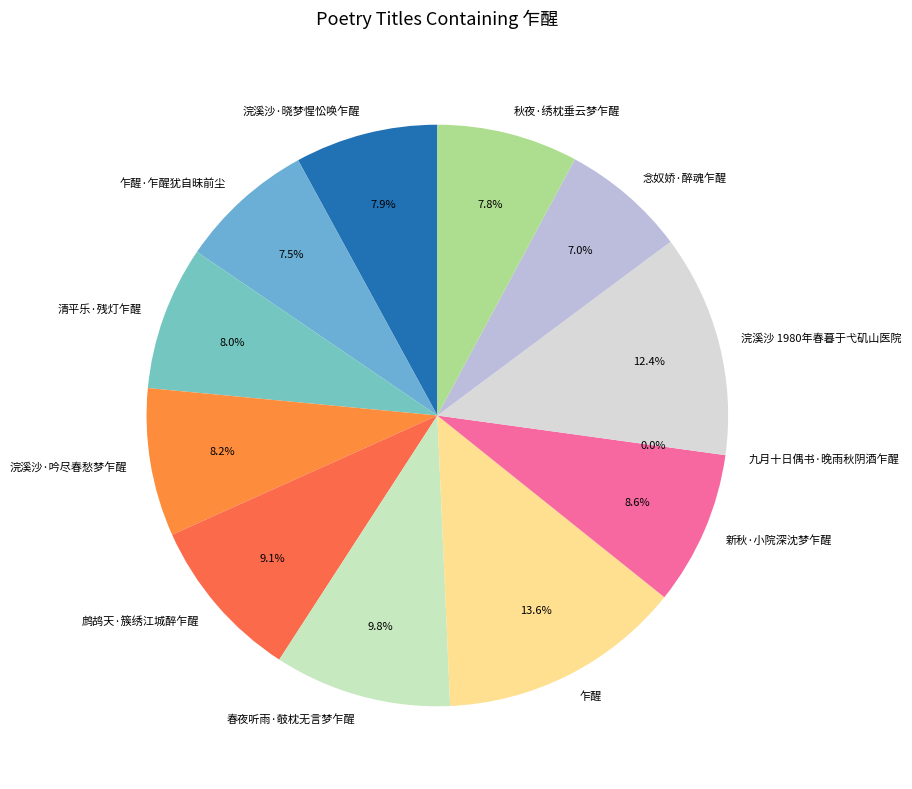

True or false: 浣溪沙 1980年春暮于弋矶山医院 accounts for 12% of the total.

True